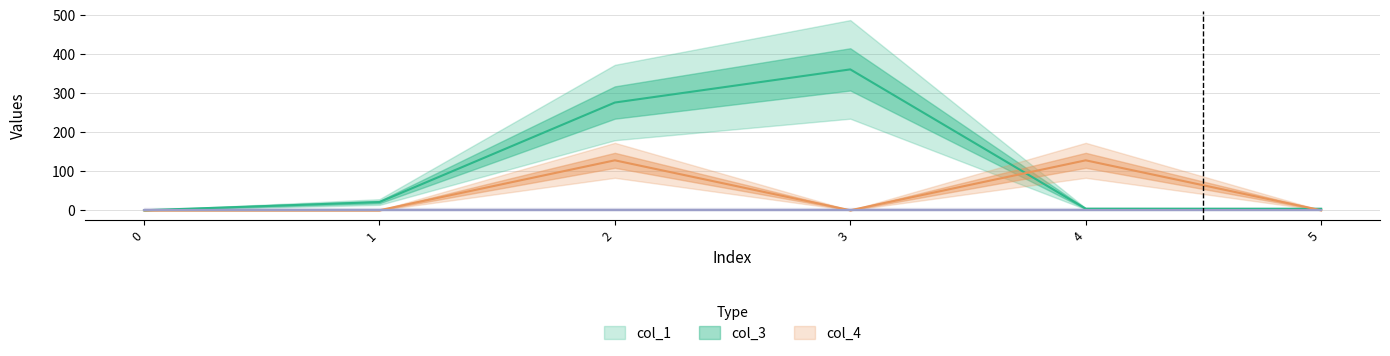

Reading left to right, transcribe all the data shown in this chart.

col_1: 0.0	21.0	276.1	361.0	4.1	3.9
col_3: 0.0	0.0	128.0	0.0	128.0	0.0